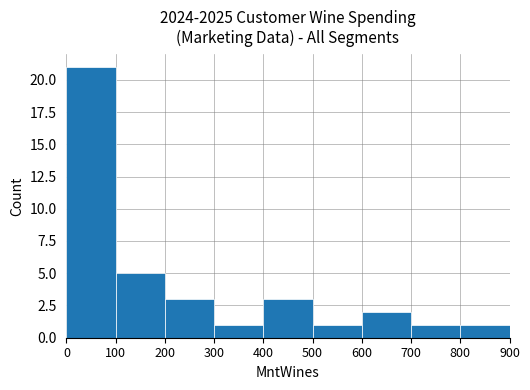

Reading left to right, extract all data points from this chart.

0=21	100=5	200=3	300=1	400=3	500=1	600=2	700=1	800=1